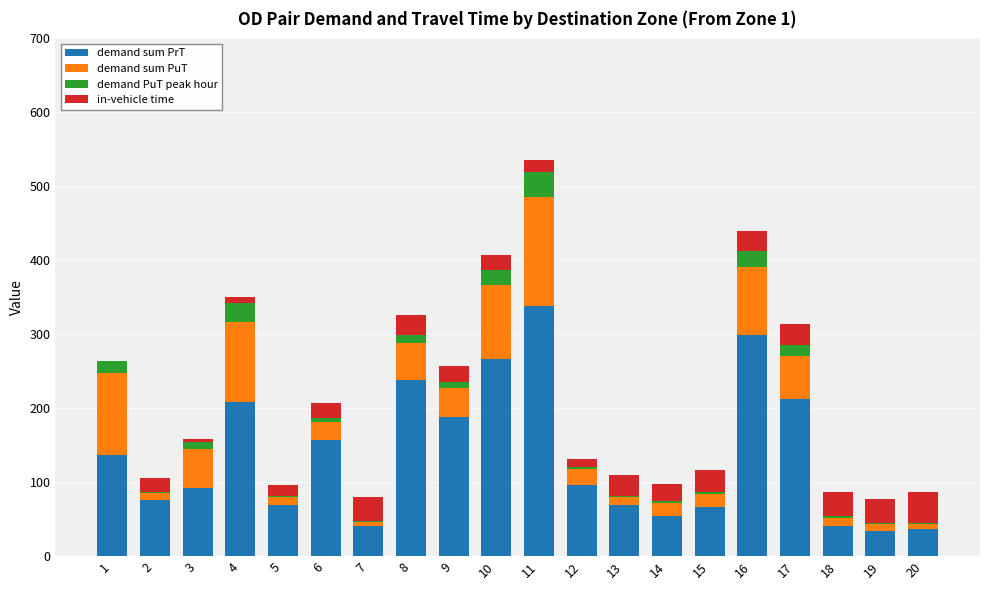

The value of demand sum PrT at 19 is 34.4. True or false?

True